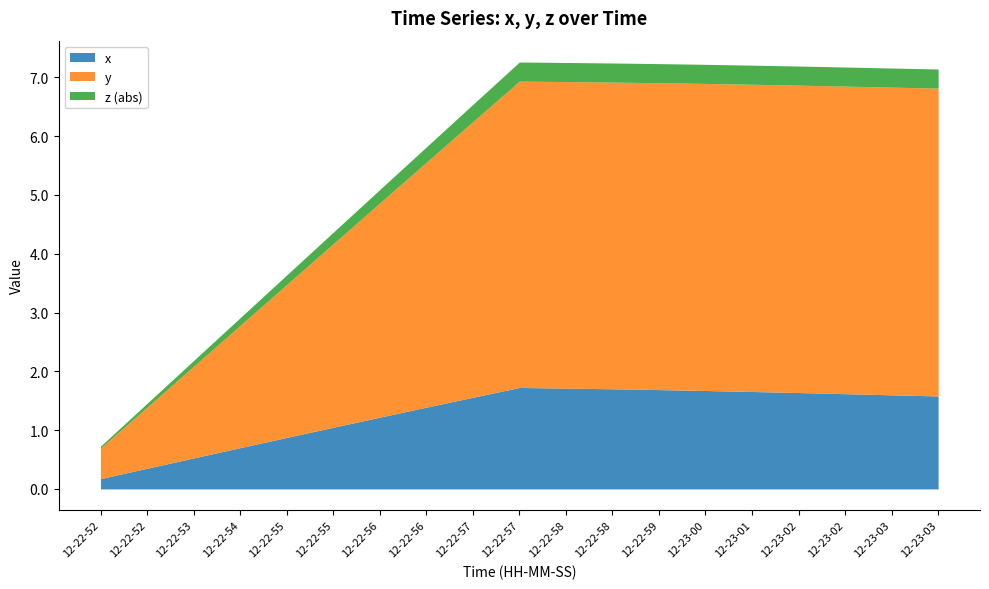

True or false: x has a value of 0.5 at 12-22-57.

False